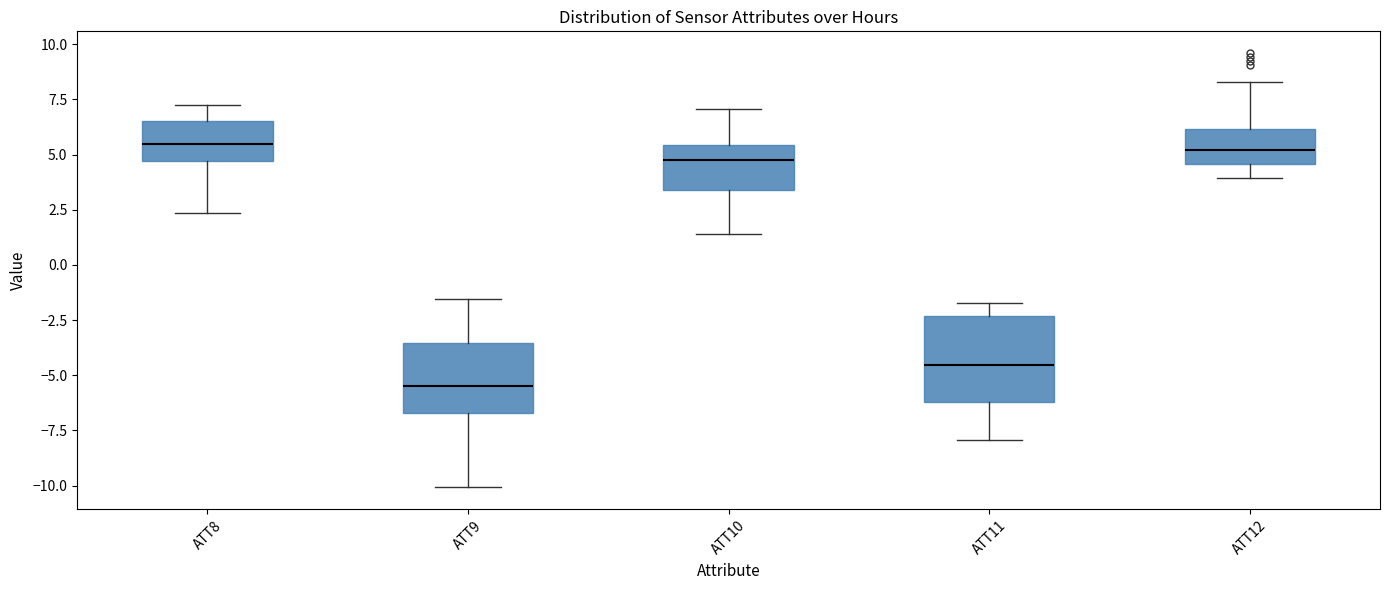

Reading left to right, transcribe this box plot: for each box, give where its median line is, the range the box spans, and where its two whiskers end, as read against the y-axis. The values are not printed on the chart, so give them approximately, as read against the axis.

ATT8: median 5.5, box 4.5 to 6.5, whiskers 2.5 to 7.0
ATT9: median -5.5, box -6.5 to -3.5, whiskers -10.0 to -1.5
ATT10: median 5.0, box 3.5 to 5.5, whiskers 1.5 to 7.0
ATT11: median -4.5, box -6.0 to -2.5, whiskers -8.0 to -1.5
ATT12: median 5.0, box 4.5 to 6.0, whiskers 4.0 to 8.5